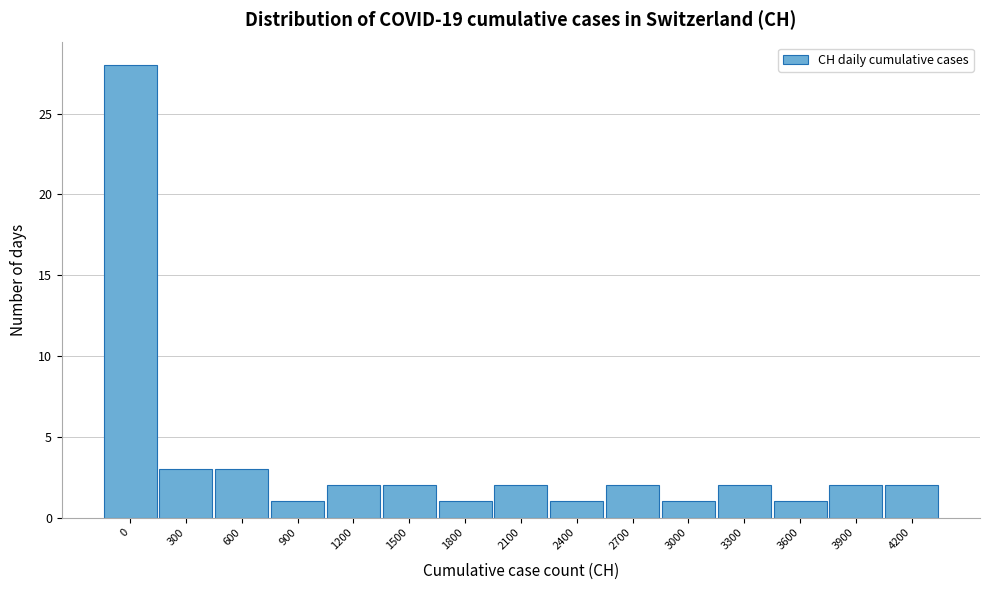

Reading left to right, transcribe all the data shown in this chart.

0=28	300=3	600=3	900=1	1200=2	1500=2	1800=1	2100=2	2400=1	2700=2	3000=1	3300=2	3600=1	3900=2	4200=2